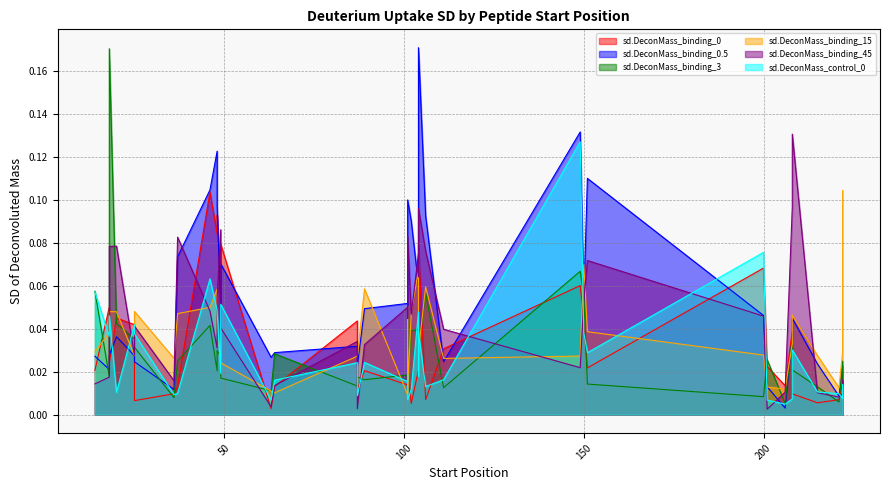

List the labels in order of sd.DeconMass_control_0 value, smallest first.

206, 201, 63, 101, 208, 222, 87, 36, 221, 37, 20, 215, 102, 106, 222, 101, 64, 111, 104, 101, 49, 87, 89, 151, 208, 18, 25, 150, 104, 25, 18, 104, 48, 48, 49, 14, 46, 200, 149